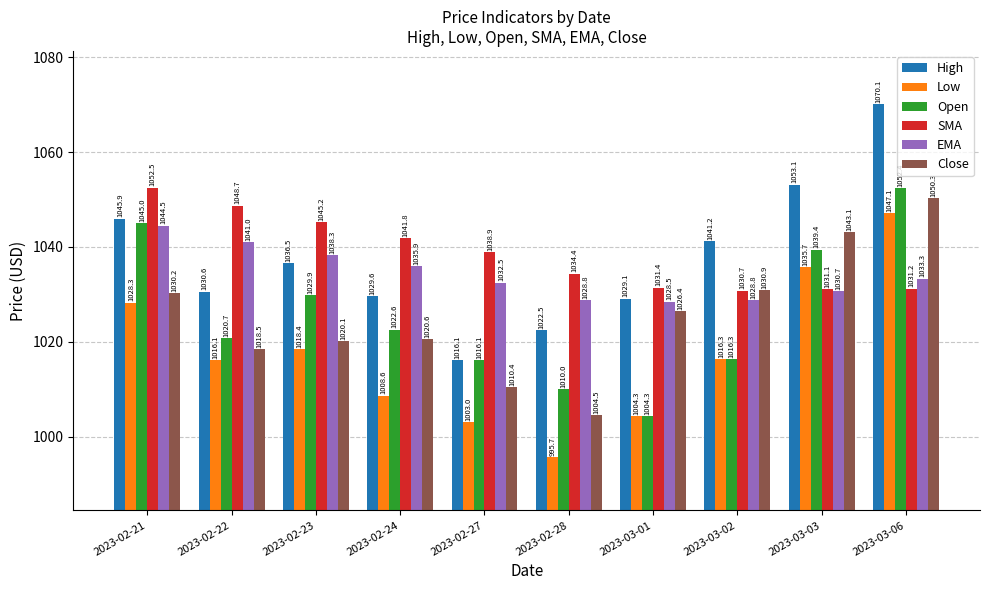

Is it true that High equals 1775.1 at 2023-03-01?

False